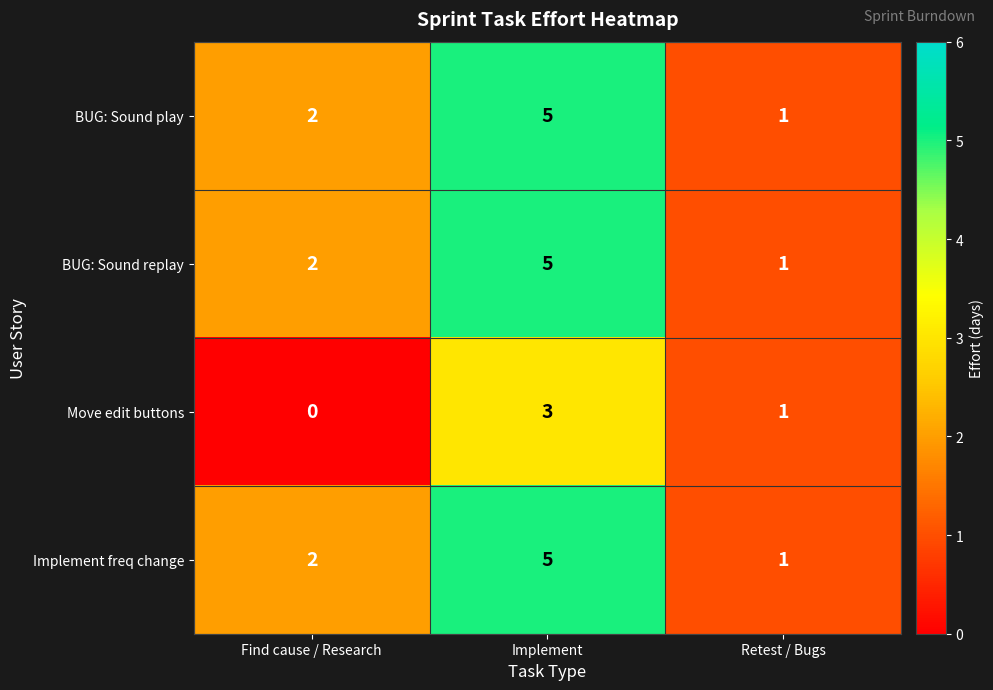

What is the difference between the highest and lowest values at Implement?

2